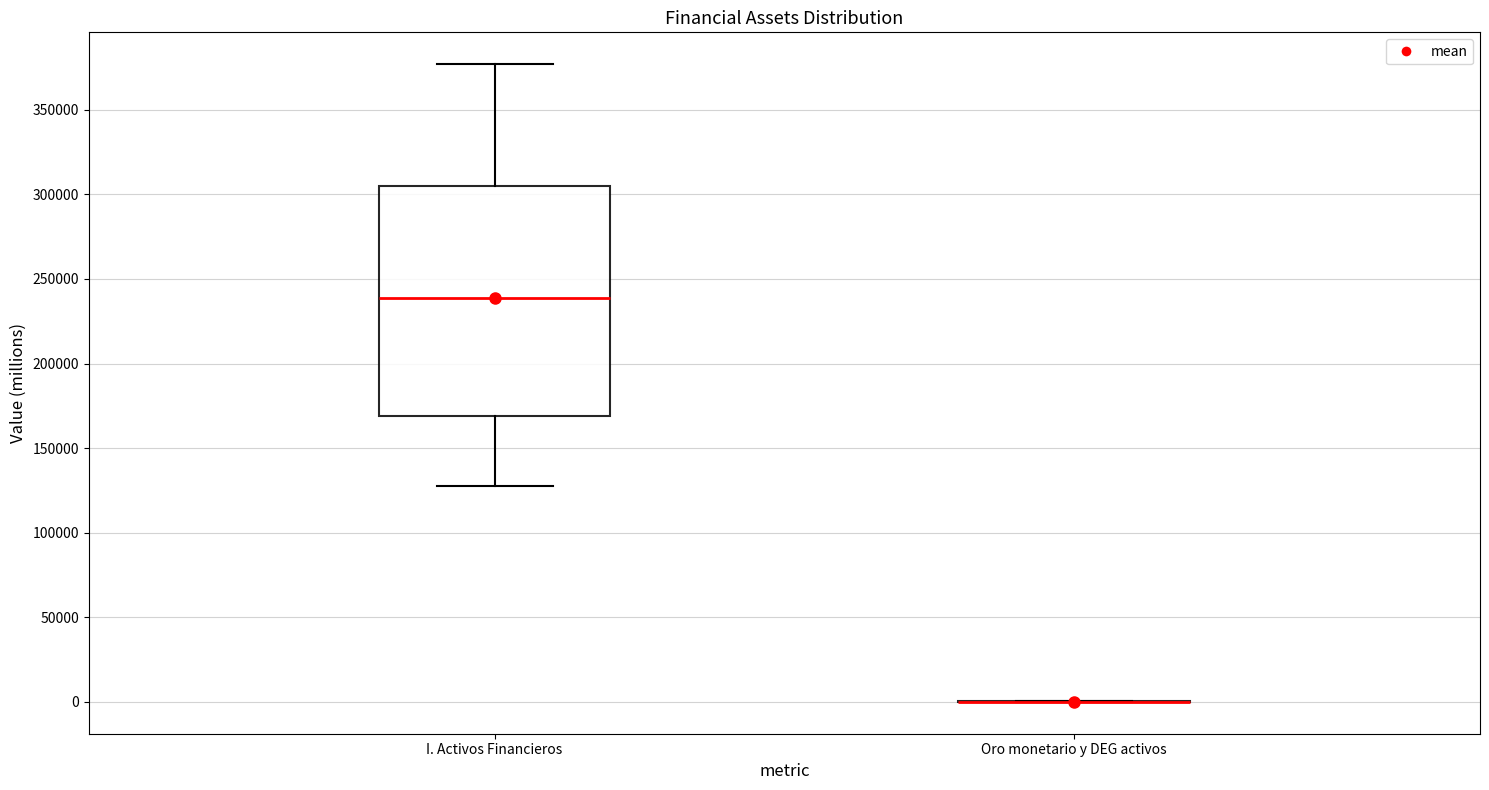

Which box is the tallest, from its lower edge to its upper edge?

I. Activos Financieros